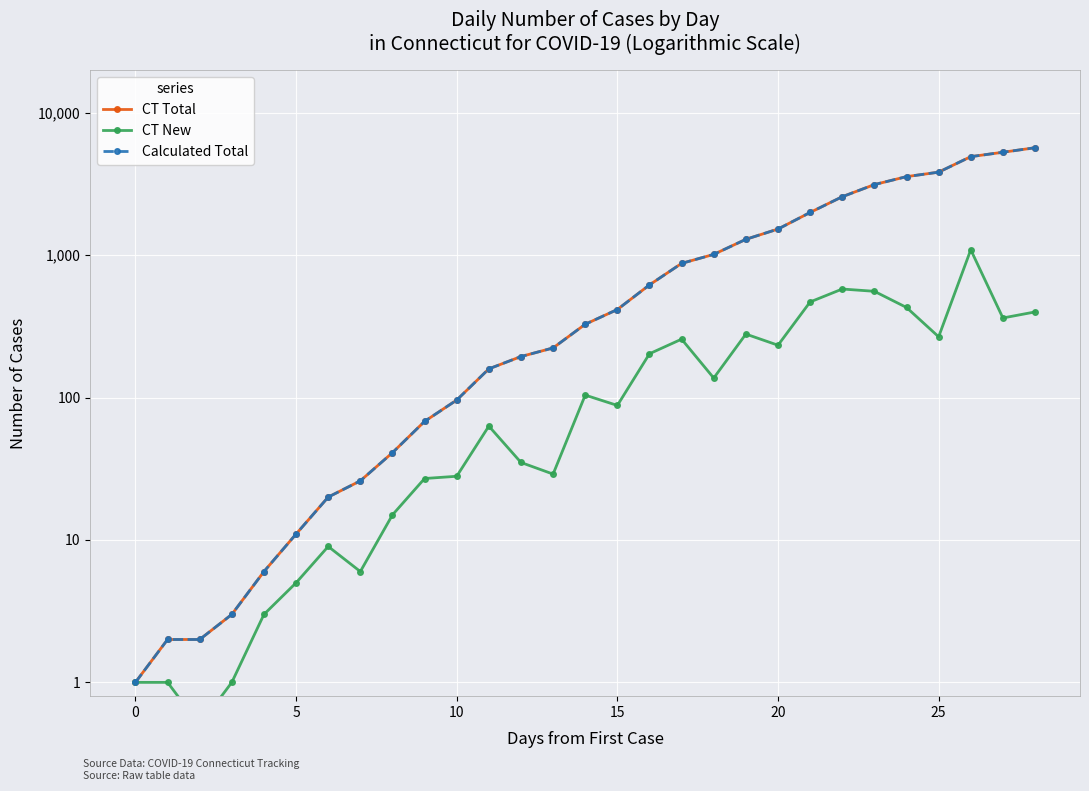

Is it true that CT New equals 118.8 at 15?

False